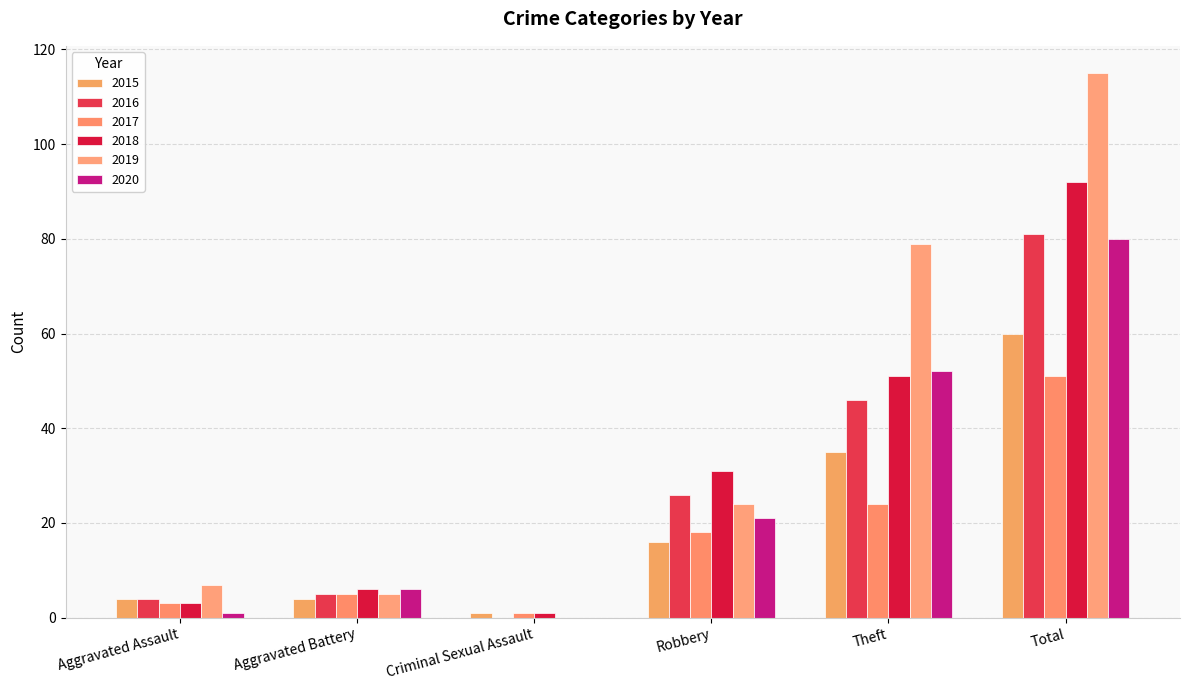

What is the label of the 6th bar from the left?

Total